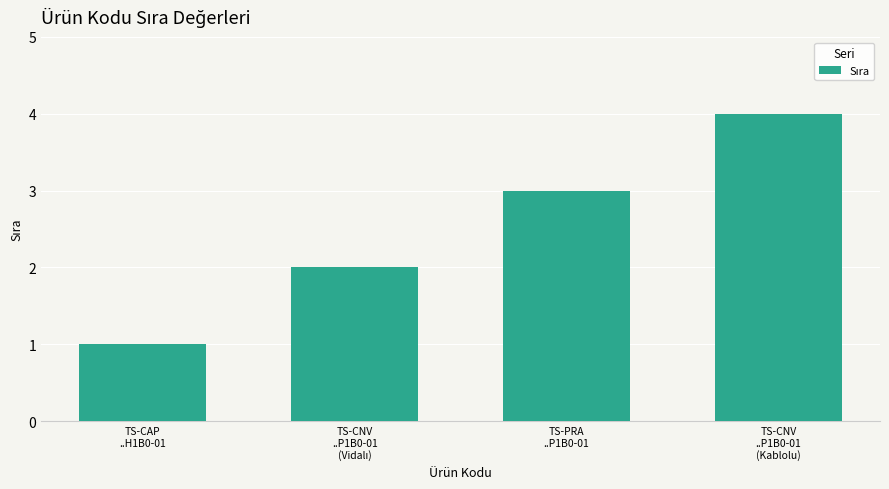

What is the sum of all values?

10